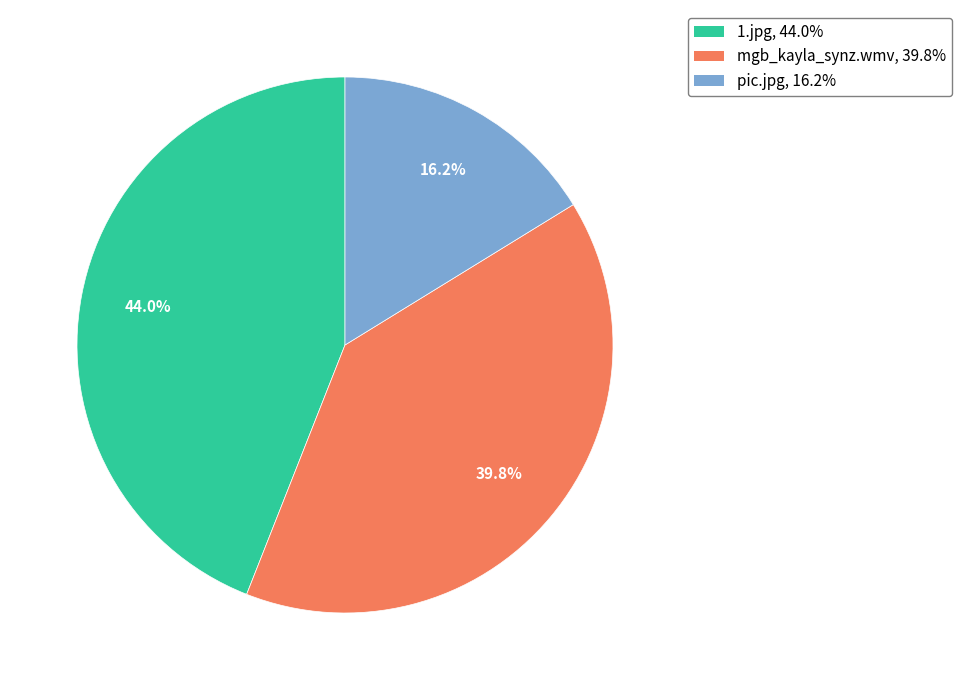

What is the largest slice in the pie chart?

1.jpg